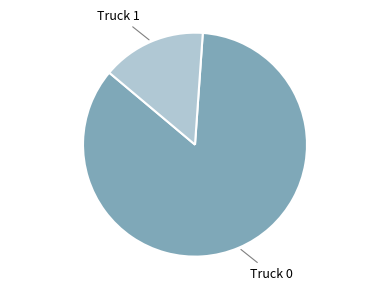

Is the sum of Truck 0 and Truck 1 greater than half?

Yes